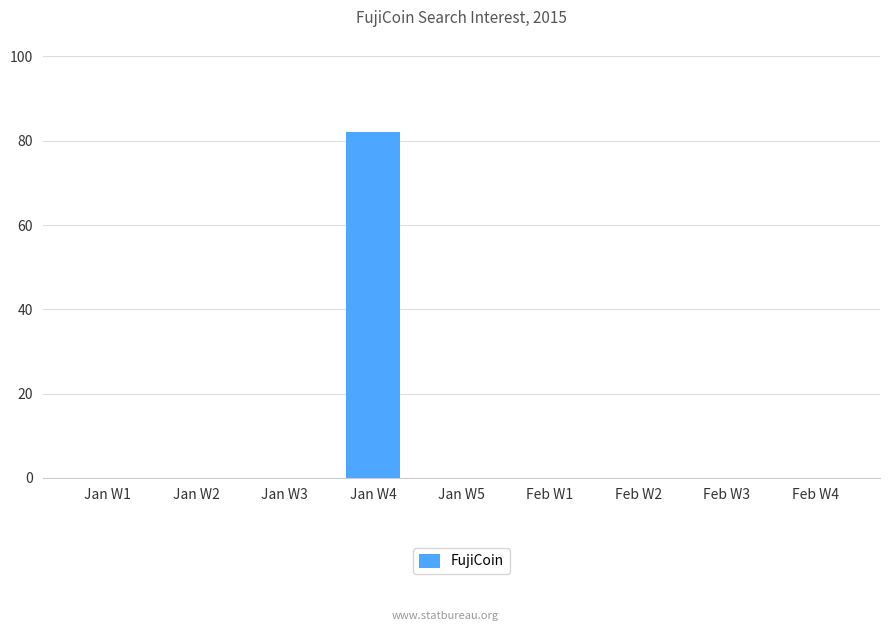

Does the chart contain stacked bars?

No